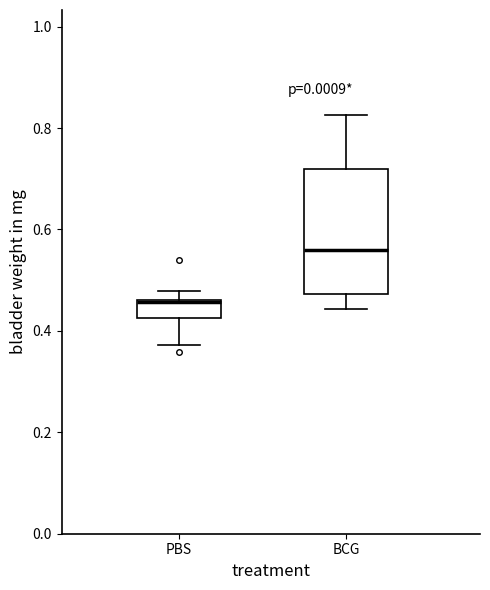

Reading left to right, transcribe this box plot: for each box, give where its median line is, the range the box spans, and where its two whiskers end, as read against the y-axis. The values are not printed on the chart, so give them approximately, as read against the axis.

PBS: median 0.46, box 0.42 to 0.46, whiskers 0.38 to 0.48
BCG: median 0.56, box 0.48 to 0.72, whiskers 0.44 to 0.82